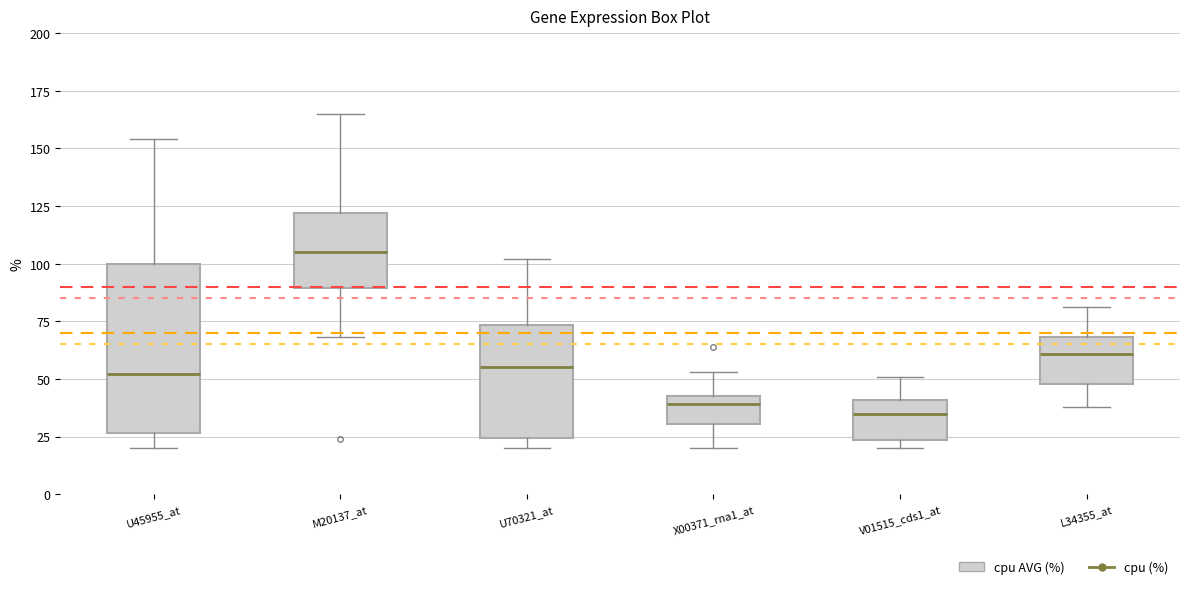

Reading left to right, read every box against the y-axis: the position of its median line, the range the box covers, and the ends of its whiskers. The values are not printed on the chart, so give them approximately, as read against the axis.

U45955_at: median 50, box 25 to 100, whiskers 20 to 155
M20137_at: median 105, box 90 to 120, whiskers 70 to 165
U70321_at: median 55, box 25 to 75, whiskers 20 to 100
X00371_rna1_at: median 40, box 30 to 45, whiskers 20 to 55
V01515_cds1_at: median 35, box 25 to 40, whiskers 20 to 50
L34355_at: median 60, box 50 to 70, whiskers 40 to 80